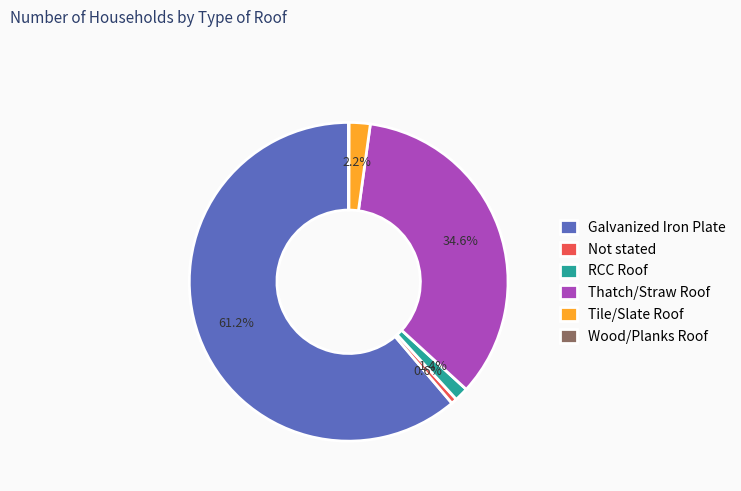

Is there any slice that represents more than half of the pie?

Yes